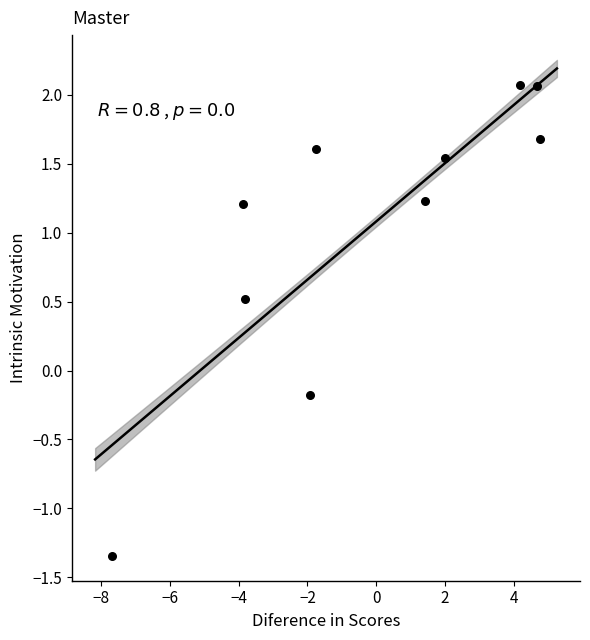

What is the range of X values (max minus min)?

12.4